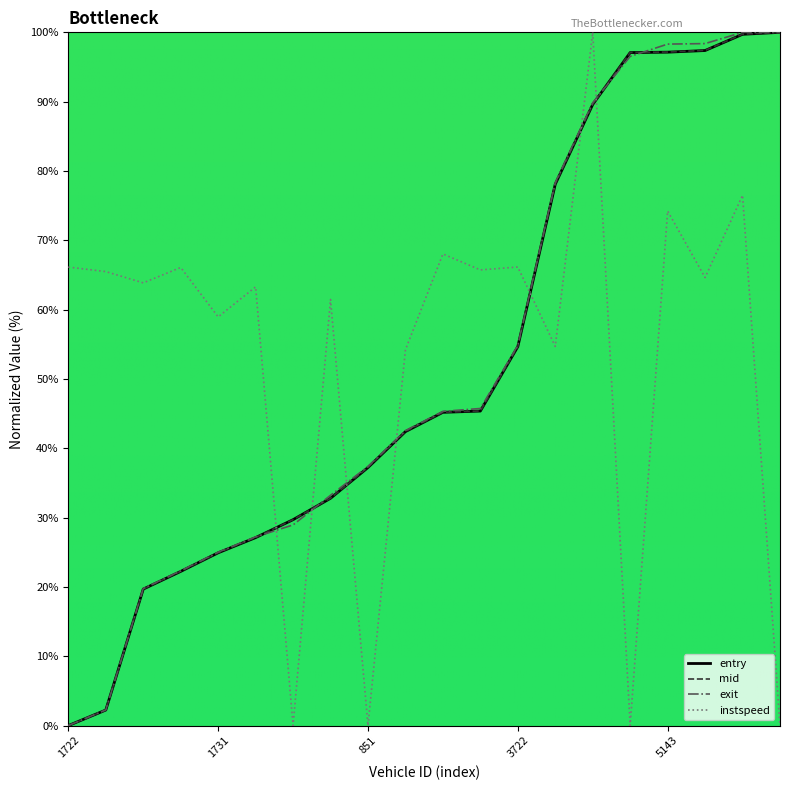

What is the highest value of the mid series?

100.0